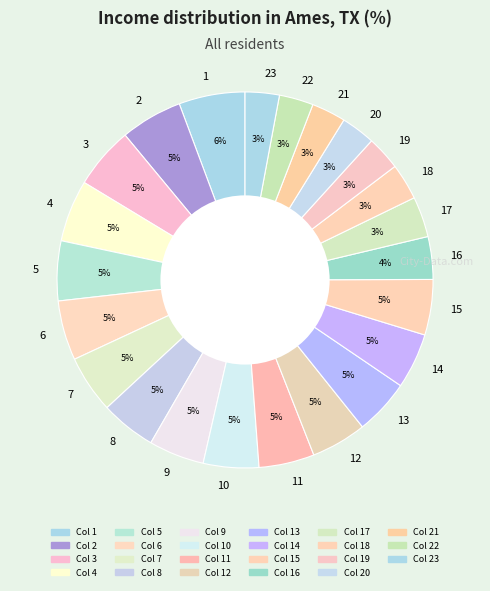

How many slices are in this pie chart?

23